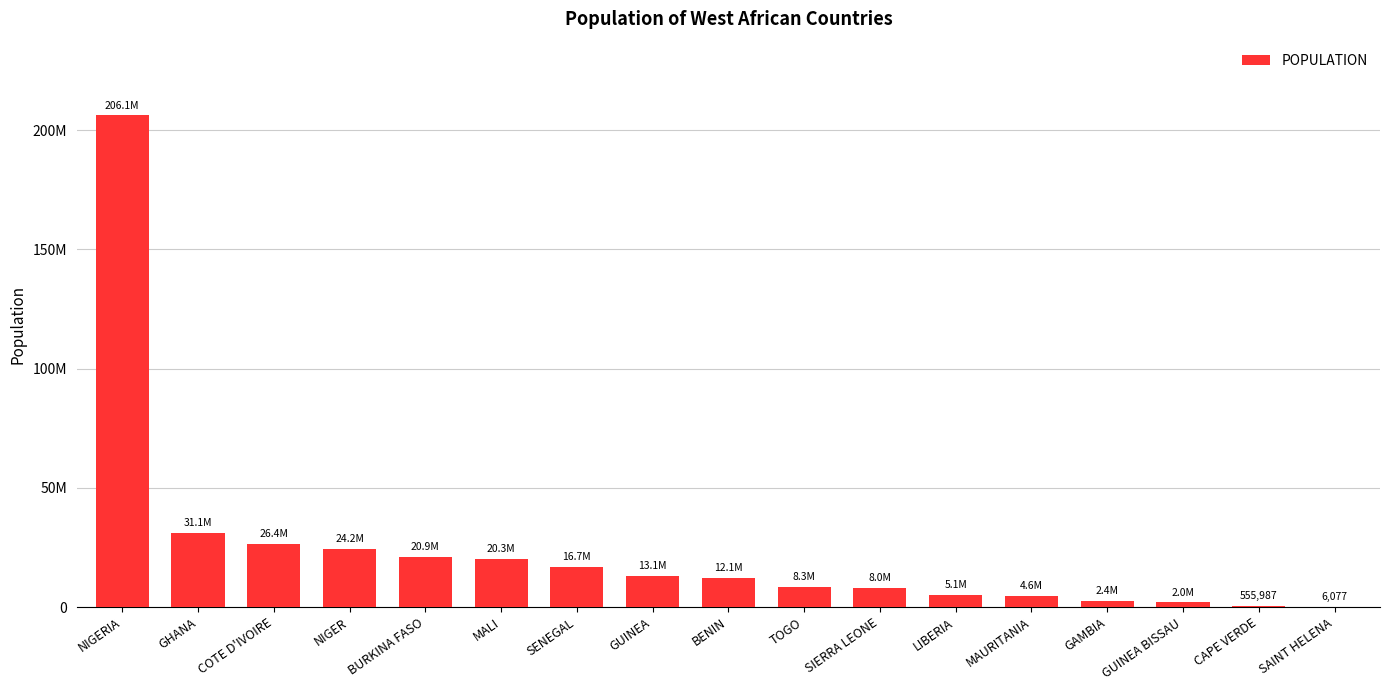

What is the smallest value displayed?

6077